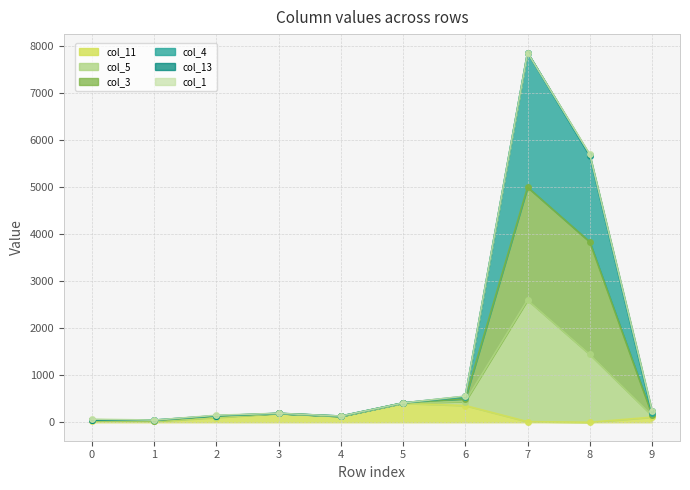

What is the difference between the col_3 values at 1 and 3?

153